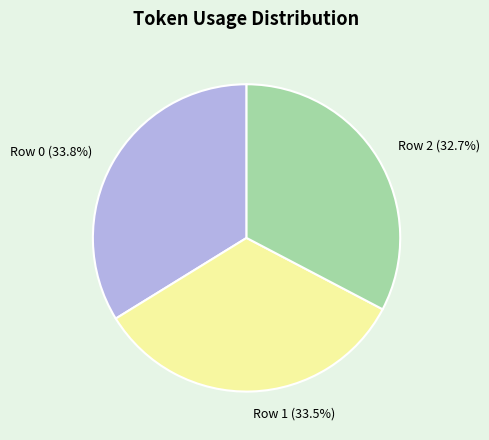

Does Row 0 represent more than half of the total?

No